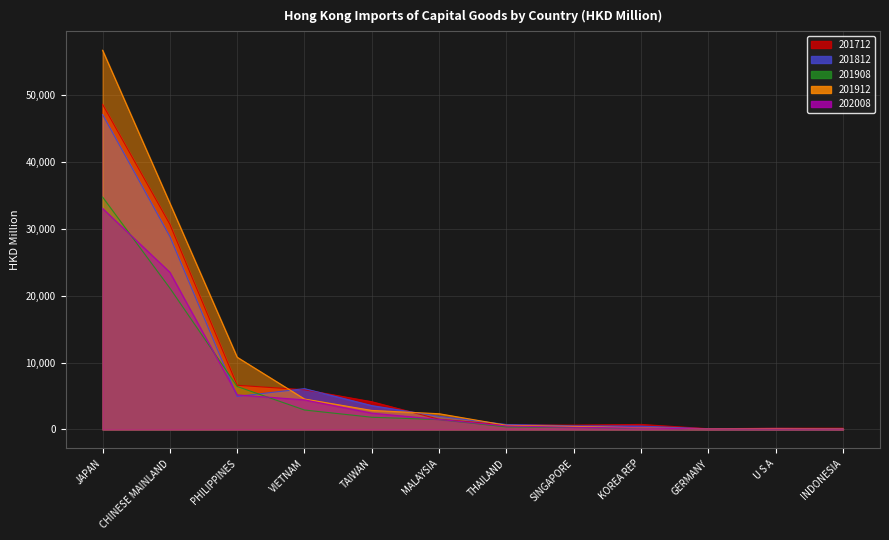

Is the value of 201812 at KOREA REP greater than the value of 201712 at U S A?

Yes